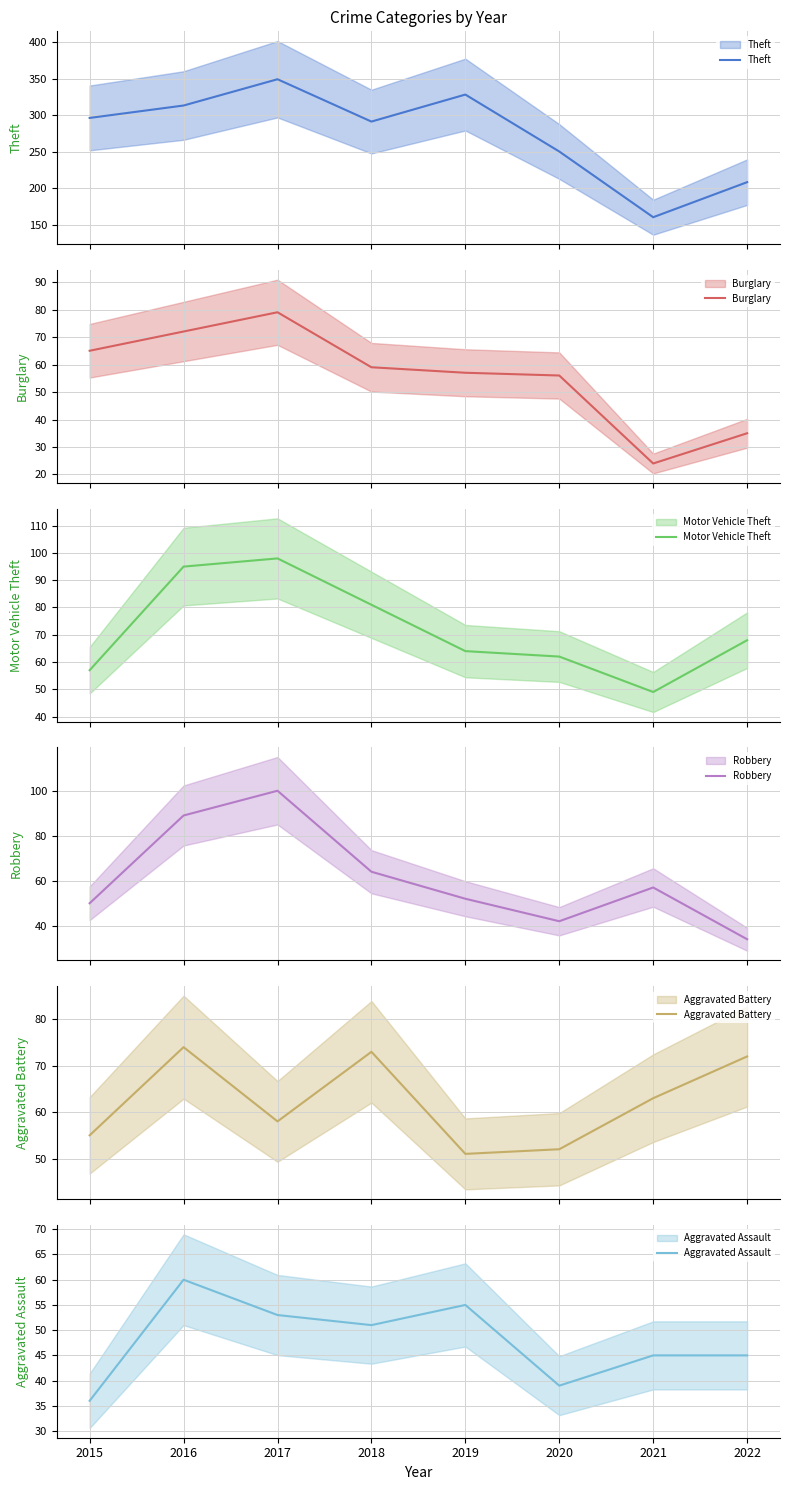

What is the value of the Motor Vehicle Theft point at the 7th from the left?

49